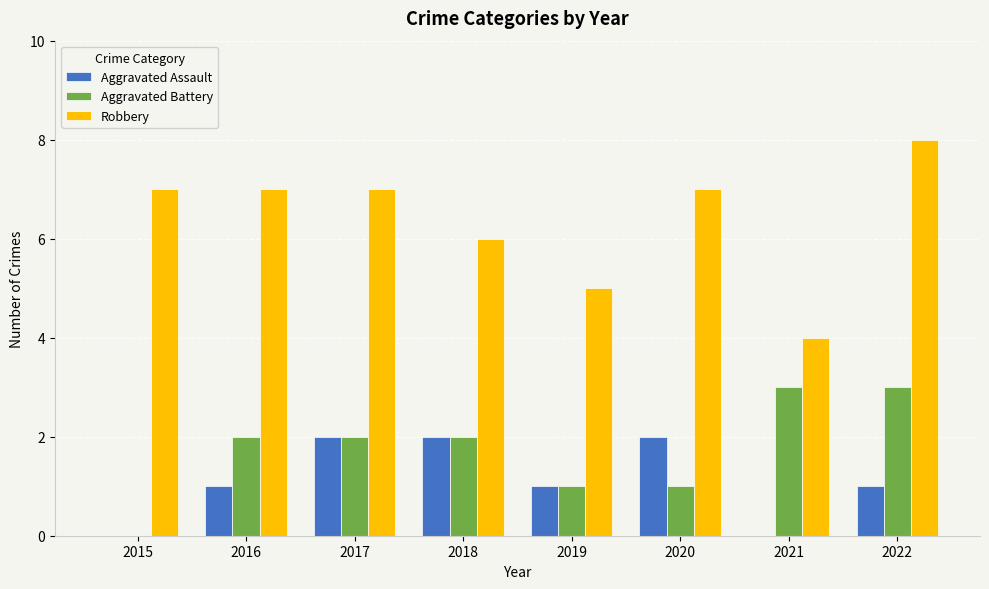

The Robbery series shows 7 at 2015. True or false?

True